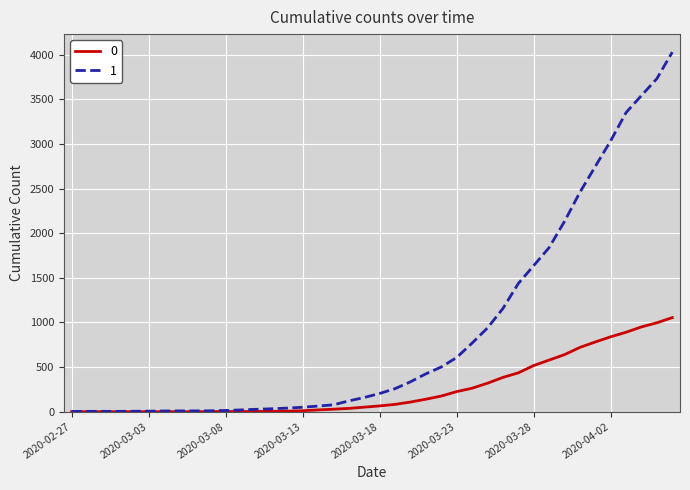

Rank the series by their average value, from lowest to highest.

0, 1